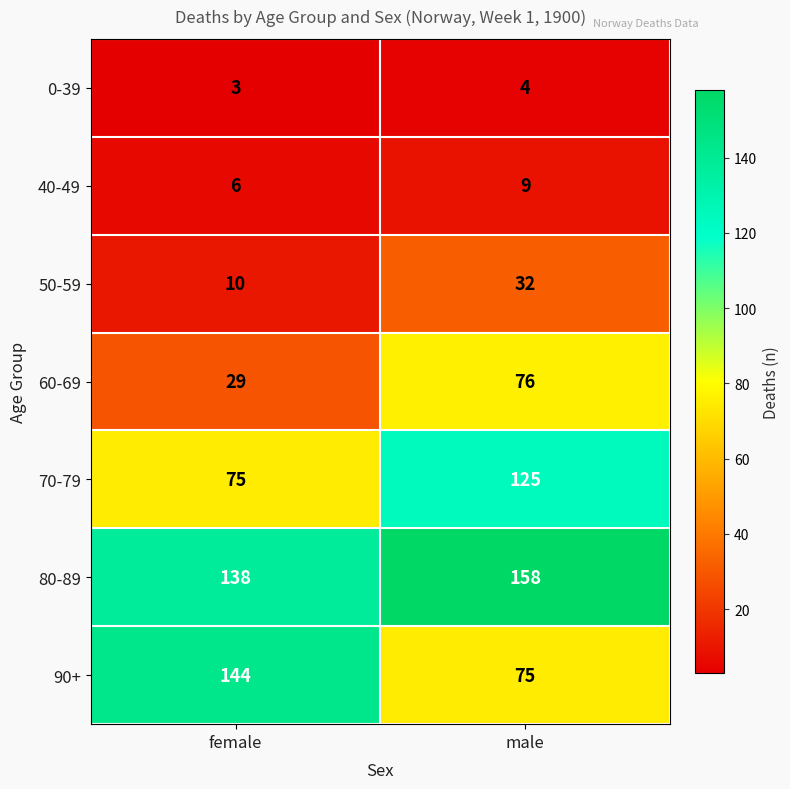

Which label corresponds to the largest value in the chart?

male